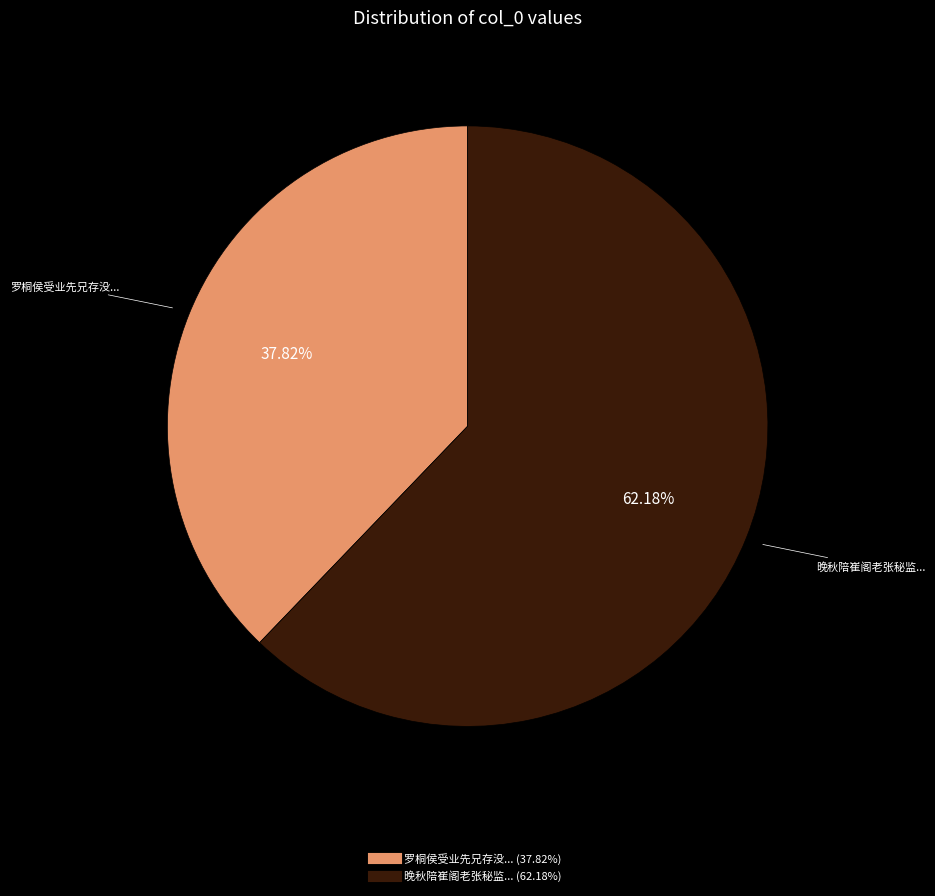

Is there a majority slice in this chart?

Yes